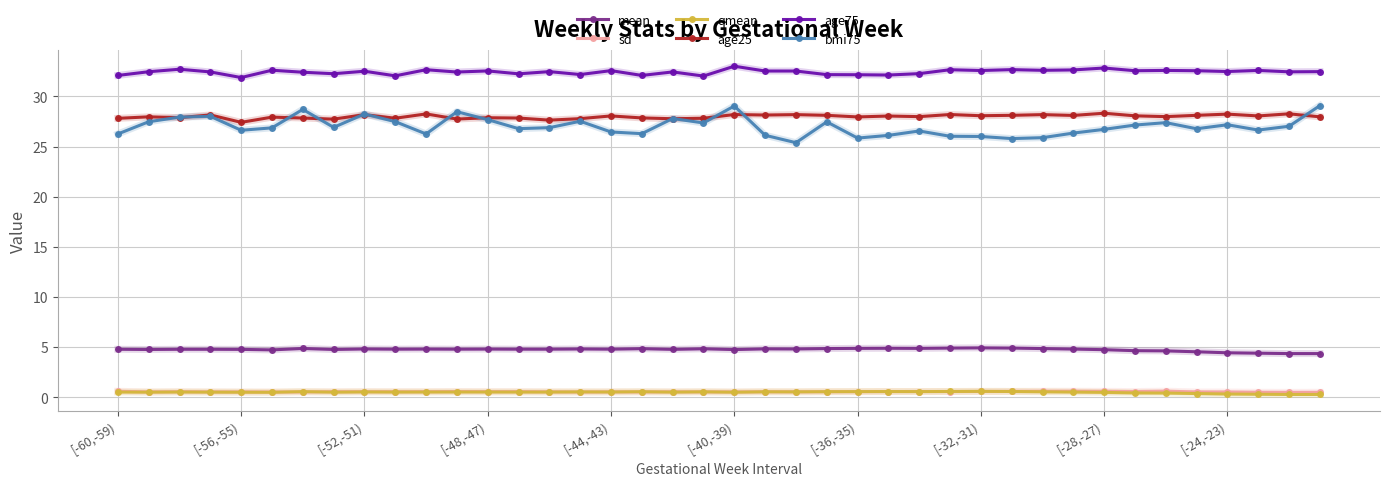

True or false: bmi75 and qmean intersect in this chart.

False